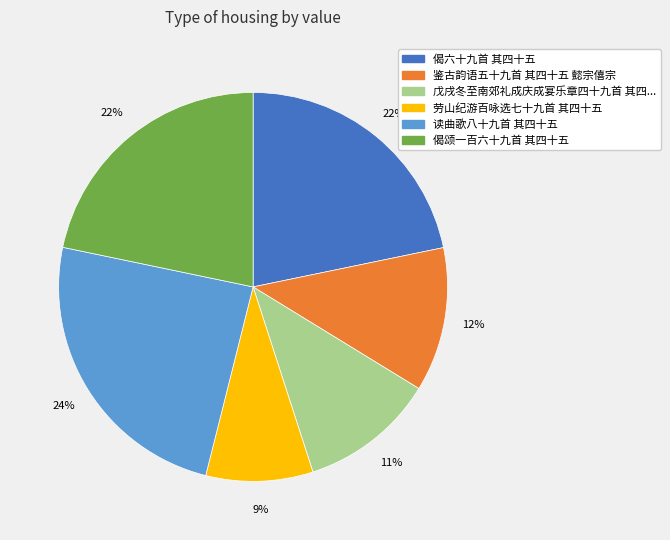

To the nearest percent, what is the average slice percentage?

17%